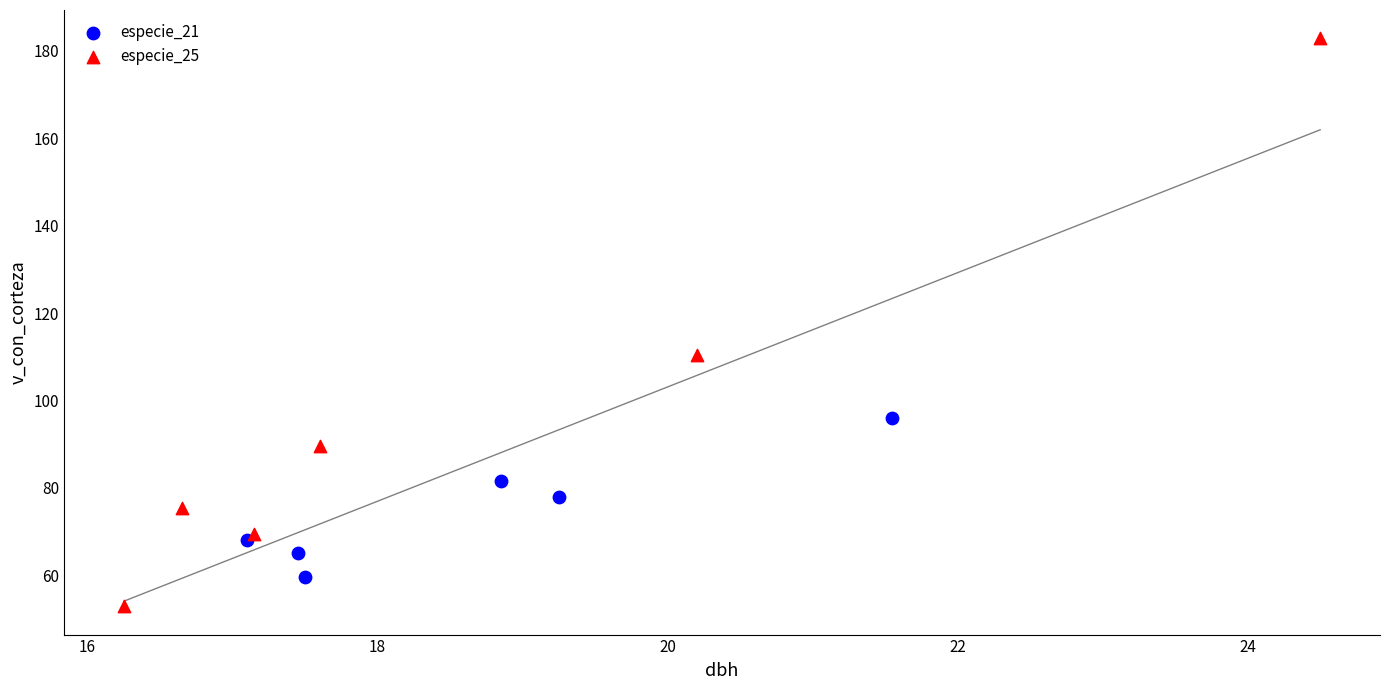

Which series reaches the maximum Y coordinate?

especie_25